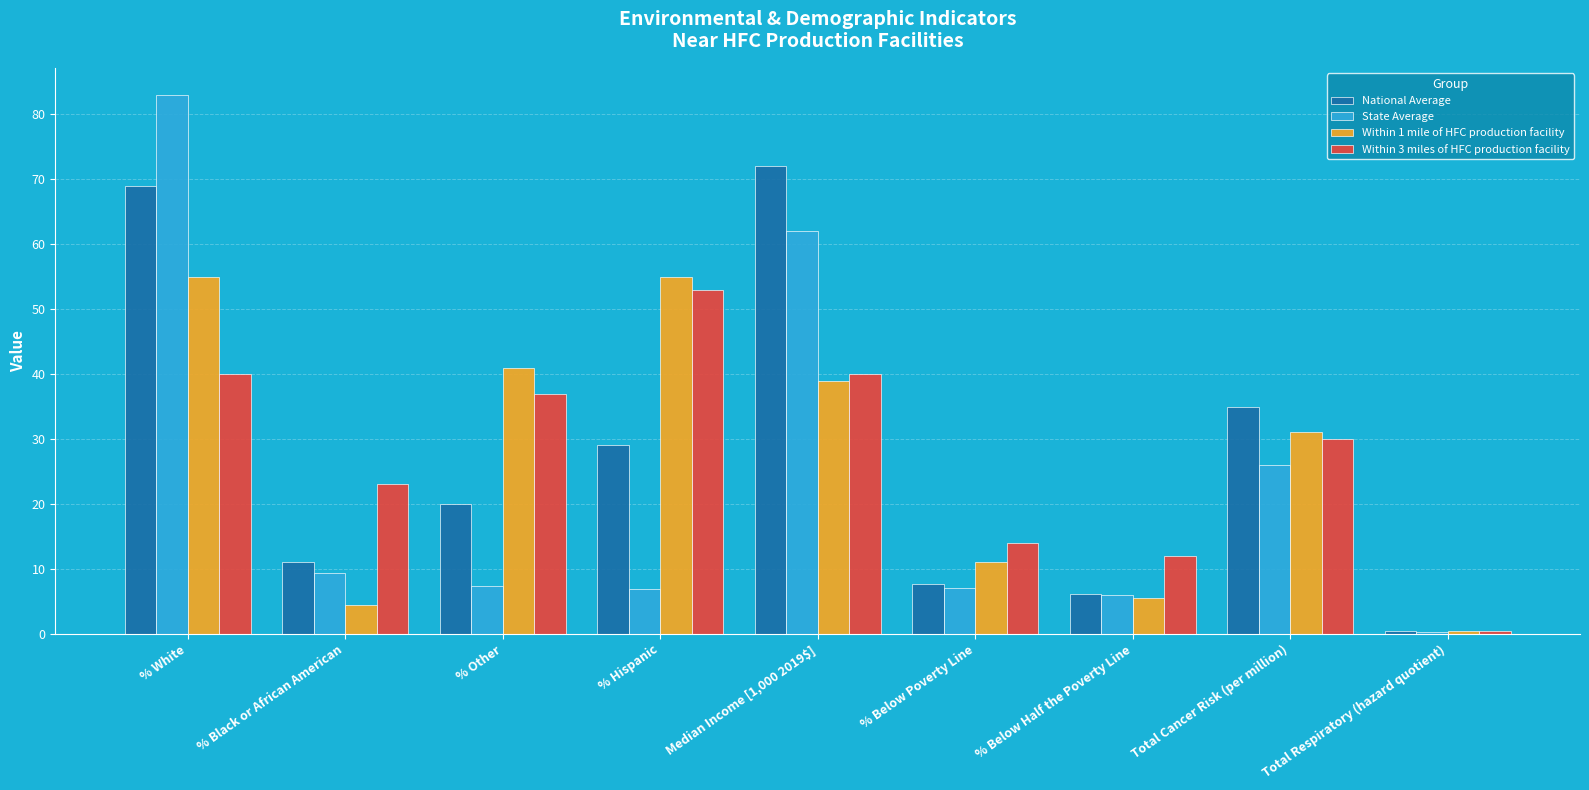

Which label corresponds to the smallest value in the chart?

Total Respiratory (hazard quotient)